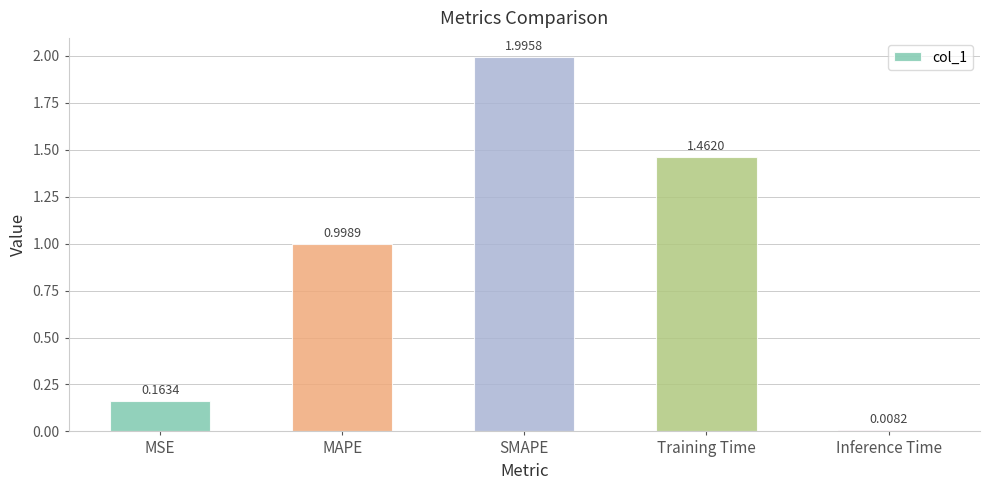

How many bars are there in total?

5